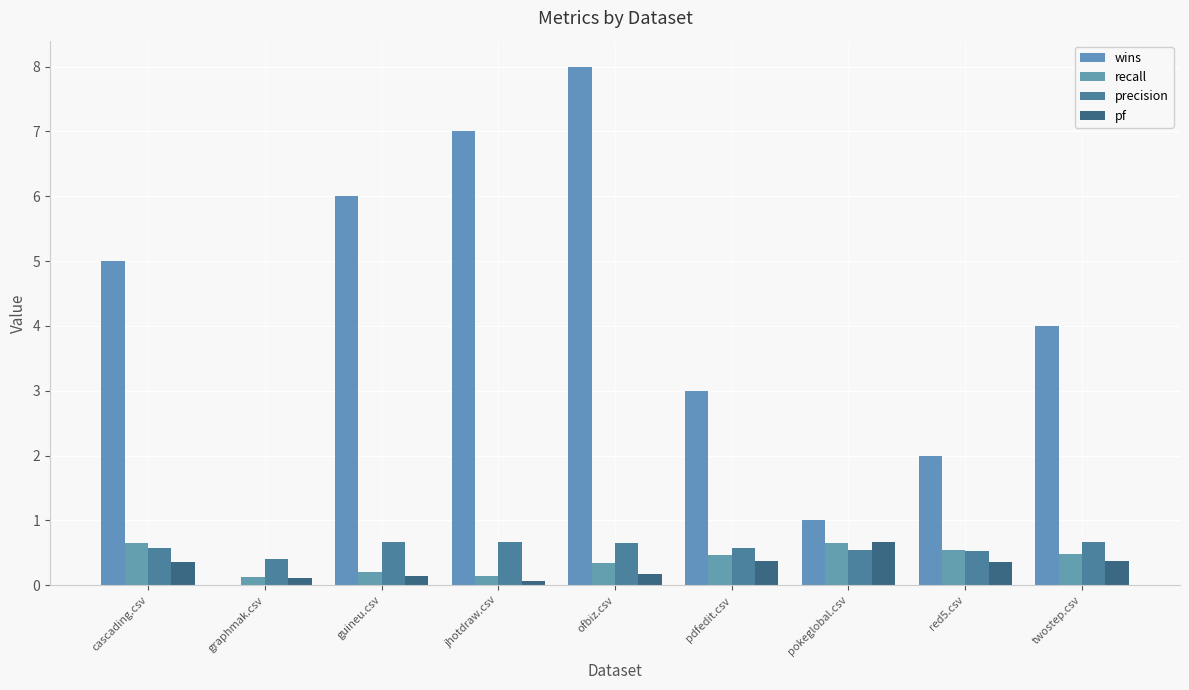

Does the chart contain stacked bars?

No